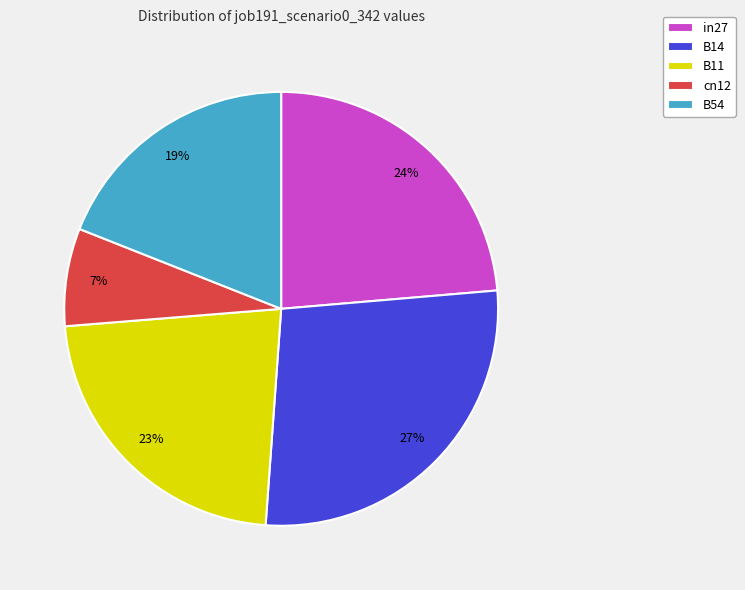

Which category has the biggest portion of the pie?

B14